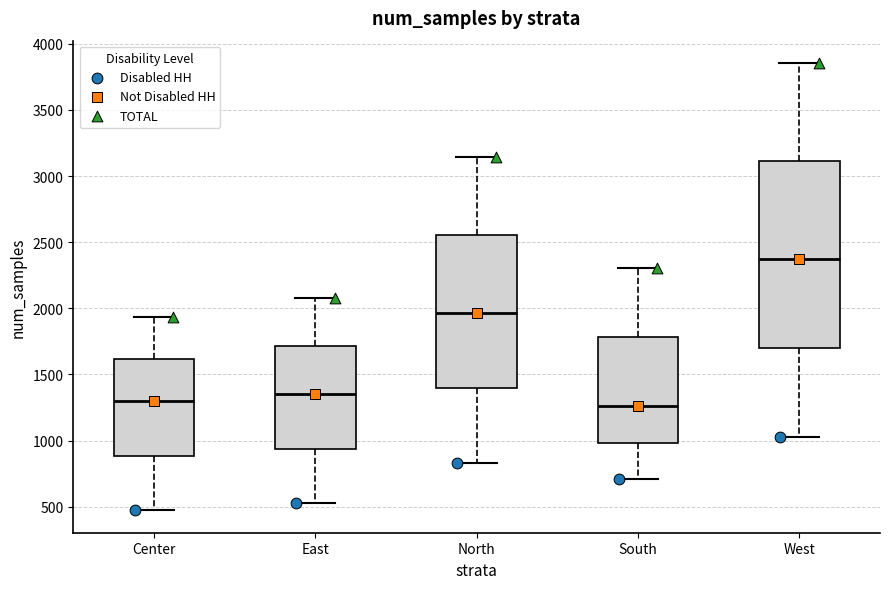

Reading left to right, read every box against the y-axis: the position of its median line, the range the box covers, and the ends of its whiskers. The values are not printed on the chart, so give them approximately, as read against the axis.

Center: median 1300, box 900 to 1600, whiskers 450 to 1950
East: median 1350, box 950 to 1700, whiskers 550 to 2100
North: median 1950, box 1400 to 2550, whiskers 850 to 3150
South: median 1250, box 1000 to 1800, whiskers 700 to 2300
West: median 2350, box 1700 to 3100, whiskers 1000 to 3850